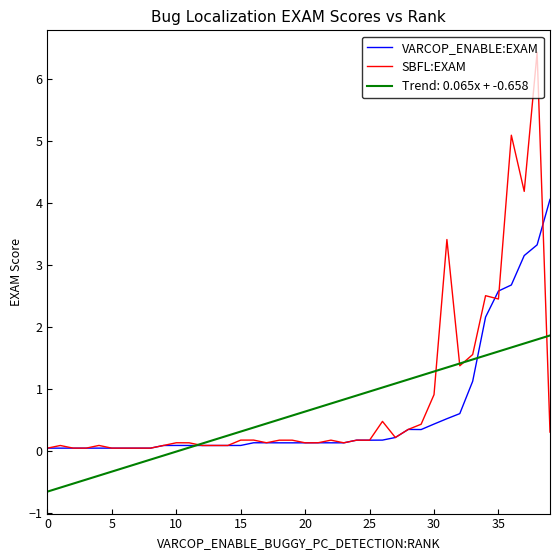

What is the smallest value displayed?

-0.7